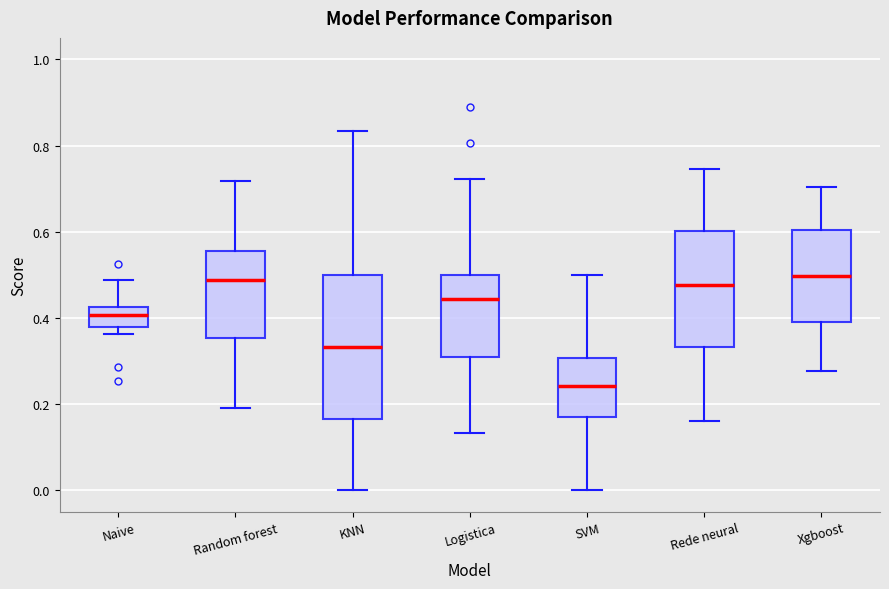

Reading left to right, transcribe this box plot: for each box, give where its median line is, the range the box spans, and where its two whiskers end, as read against the y-axis. The values are not printed on the chart, so give them approximately, as read against the axis.

Naive: median 0.40, box 0.38 to 0.42, whiskers 0.36 to 0.48
Random forest: median 0.48, box 0.36 to 0.56, whiskers 0.20 to 0.72
KNN: median 0.34, box 0.16 to 0.50, whiskers 0.00 to 0.84
Logistica: median 0.44, box 0.30 to 0.50, whiskers 0.14 to 0.72
SVM: median 0.24, box 0.16 to 0.30, whiskers 0.00 to 0.50
Rede neural: median 0.48, box 0.34 to 0.60, whiskers 0.16 to 0.74
Xgboost: median 0.50, box 0.40 to 0.60, whiskers 0.28 to 0.70